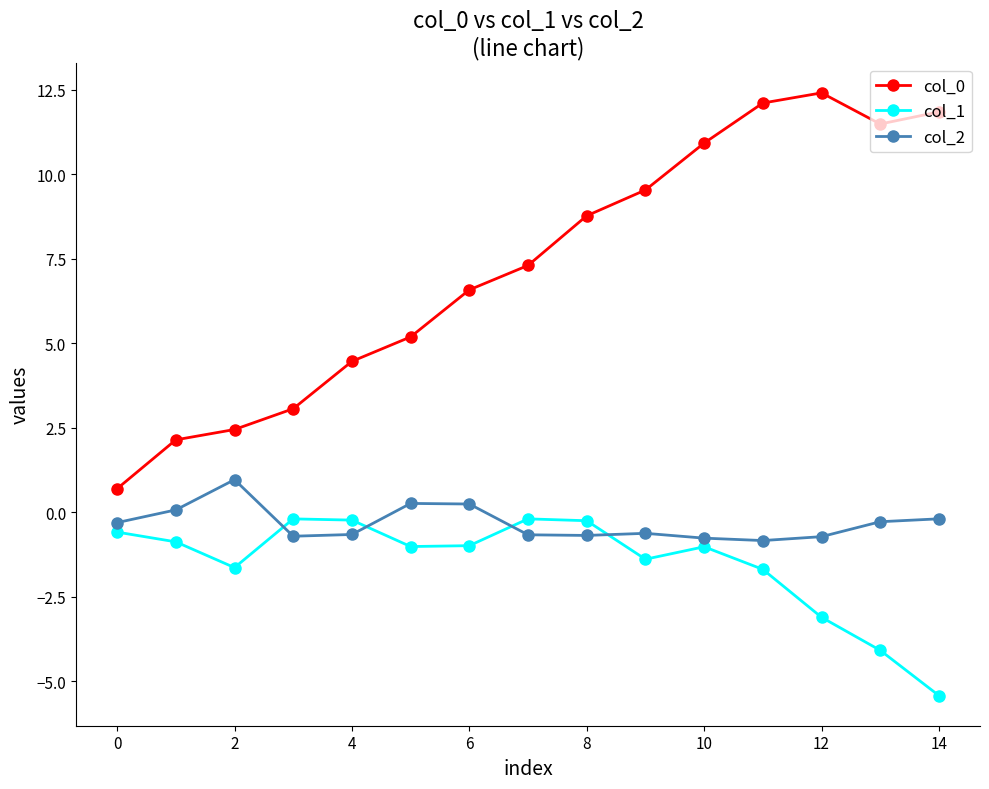

What is the value of the col_1 point at the 14th from the left?

-4.1